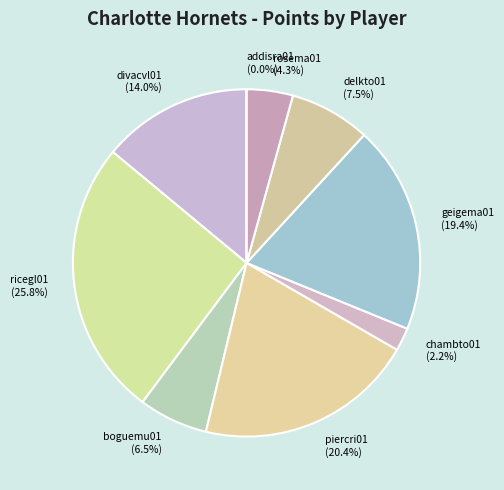

To the nearest percent, what is the average slice percentage?

11%